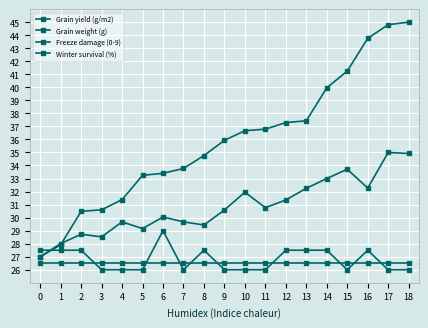

At which category is the sum across all series the highest?

18